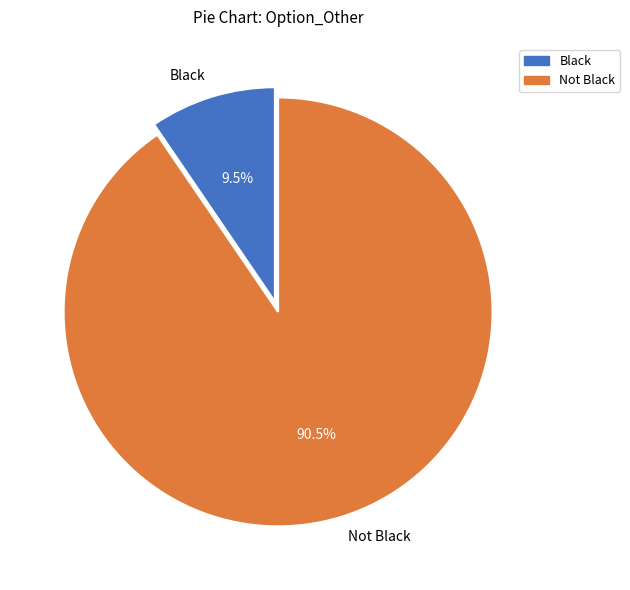

What is the ratio of the value at Not Black to the value at Black?

9.5